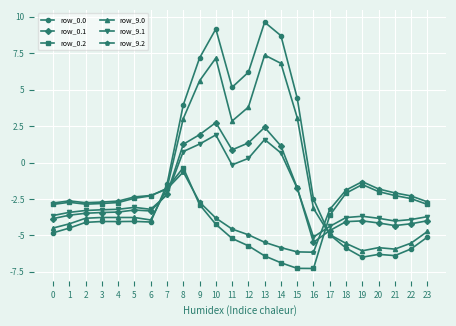

True or false: row_9.1 has more than 2 interior local peaks.

True